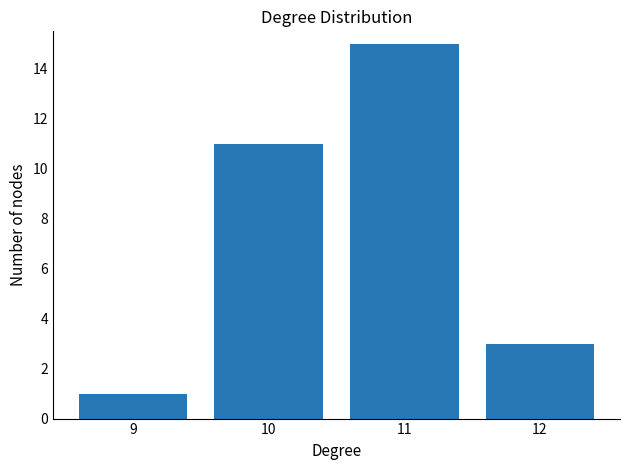

What is the change in value from 9 to 12?

+2